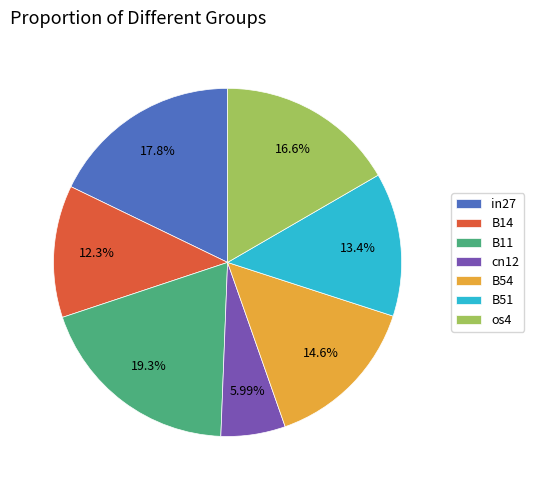

Is it true that B51 is 13% of the pie?

True